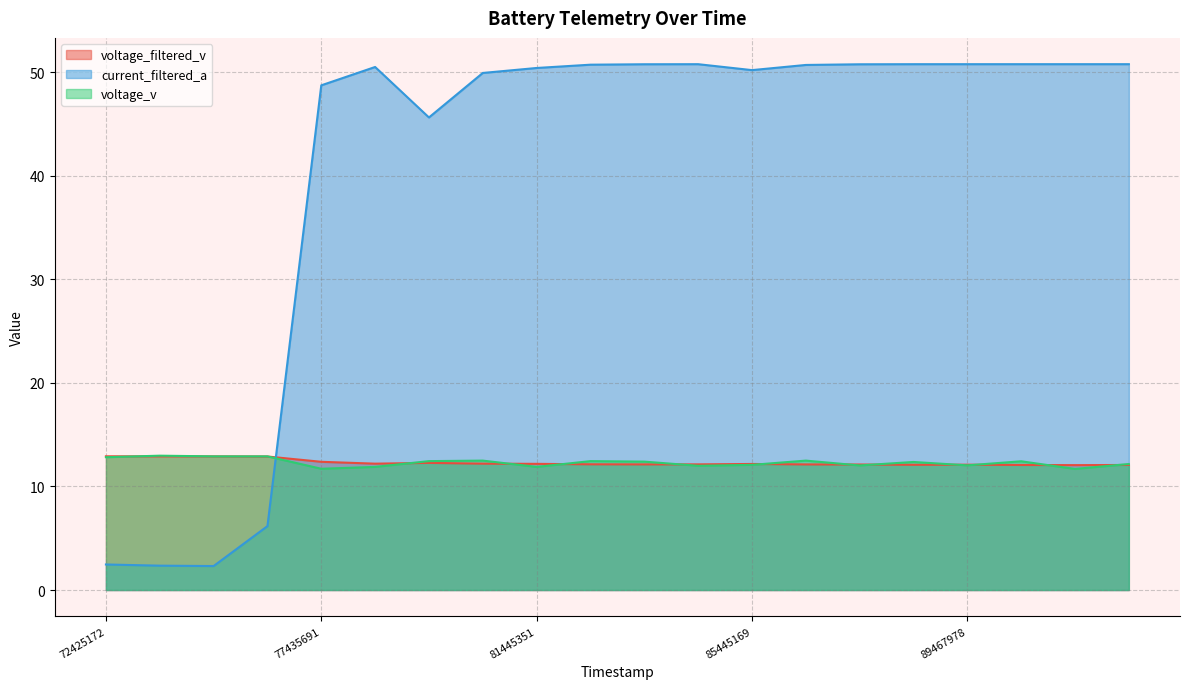

True or false: voltage_filtered_v and voltage_v intersect in this chart.

True